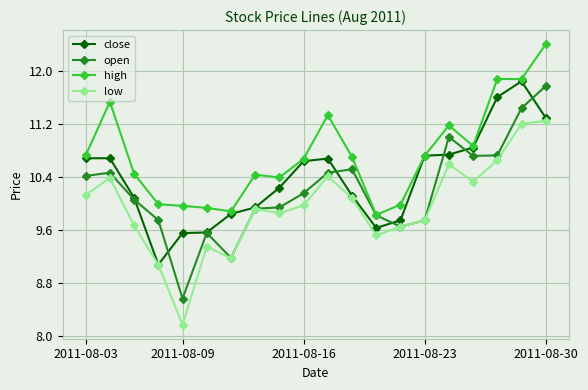

List the series in order of their peak value, highest first.

high, close, open, low